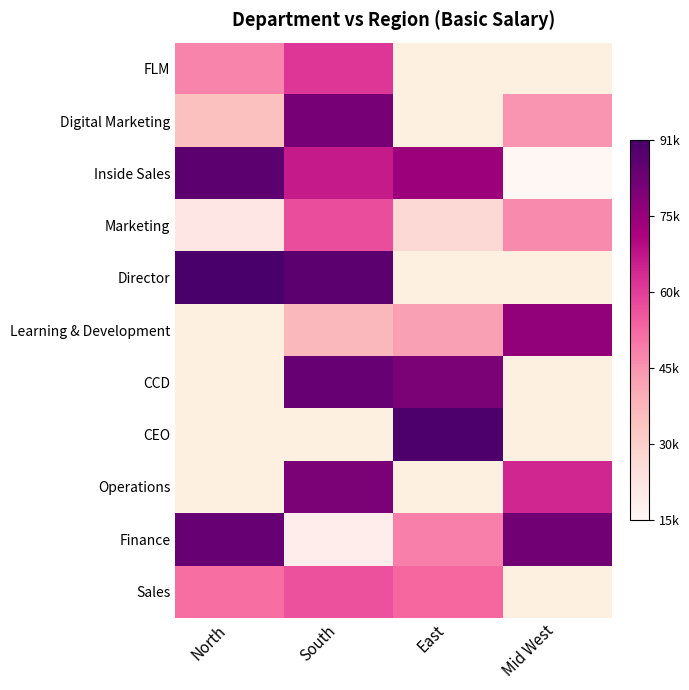

Rank the series at Mid West from lowest to highest value.

Inside Sales, FLM, Digital Marketing, Marketing, Director, Learning & Development, CCD, CEO, Operations, Finance, Sales